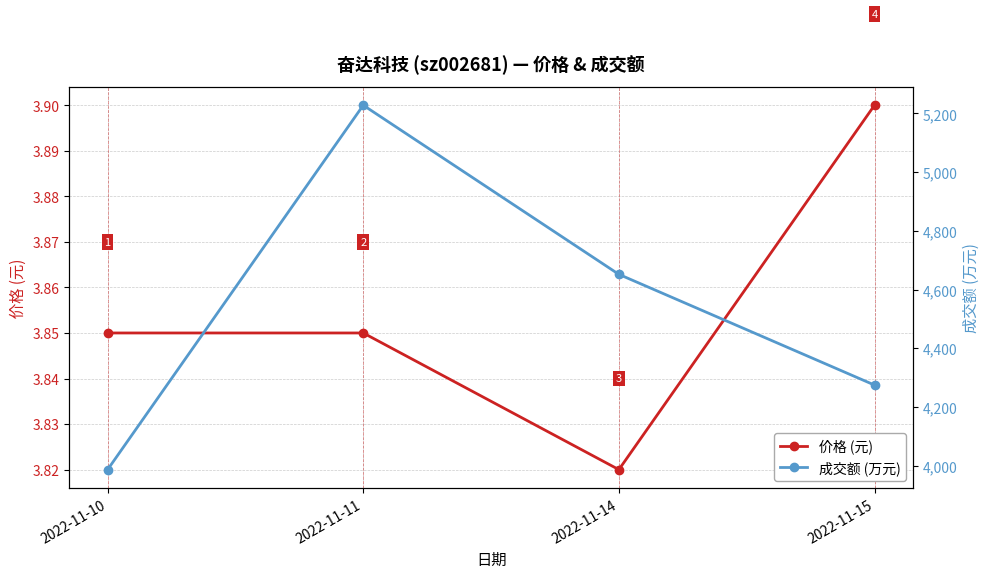

Rank the series at 2022-11-11 from lowest to highest value.

价格 (元), 成交额 (万元)